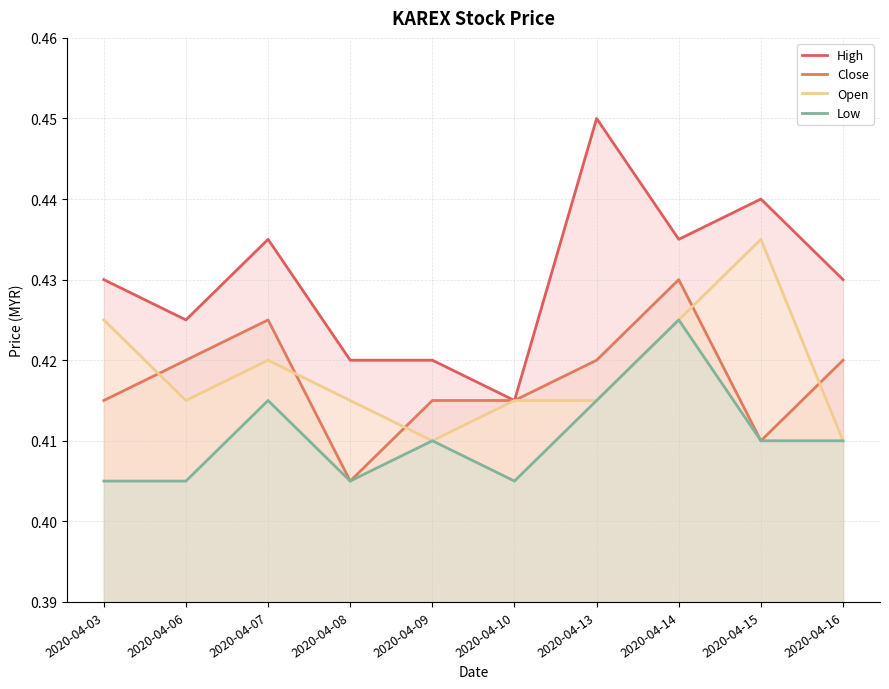

How many lines are shown in the chart?

4